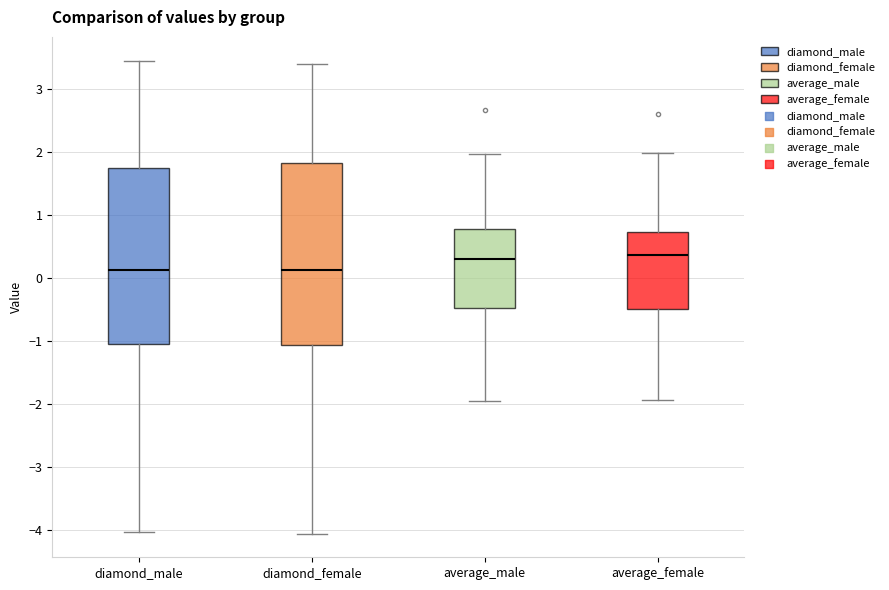

Reading left to right, transcribe this box plot: for each box, give where its median line is, the range the box spans, and where its two whiskers end, as read against the y-axis. The values are not printed on the chart, so give them approximately, as read against the axis.

diamond_male: median 0.1, box -1.0 to 1.7, whiskers -4.0 to 3.5
diamond_female: median 0.1, box -1.1 to 1.8, whiskers -4.1 to 3.4
average_male: median 0.3, box -0.5 to 0.8, whiskers -2.0 to 2.0
average_female: median 0.4, box -0.5 to 0.7, whiskers -1.9 to 2.0